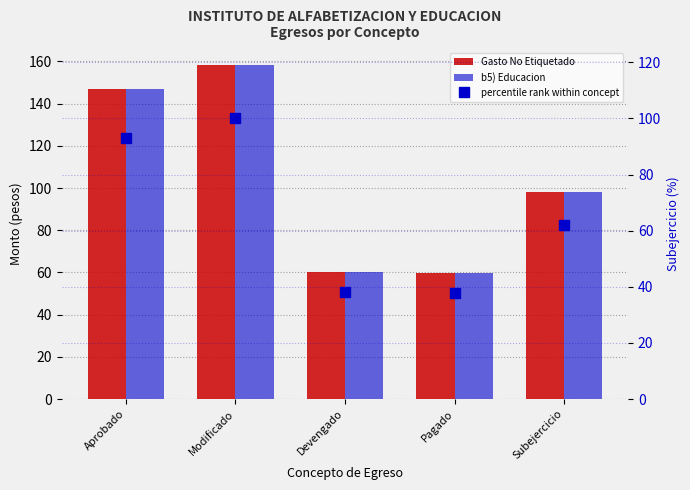

What position from the right is Modificado?

4